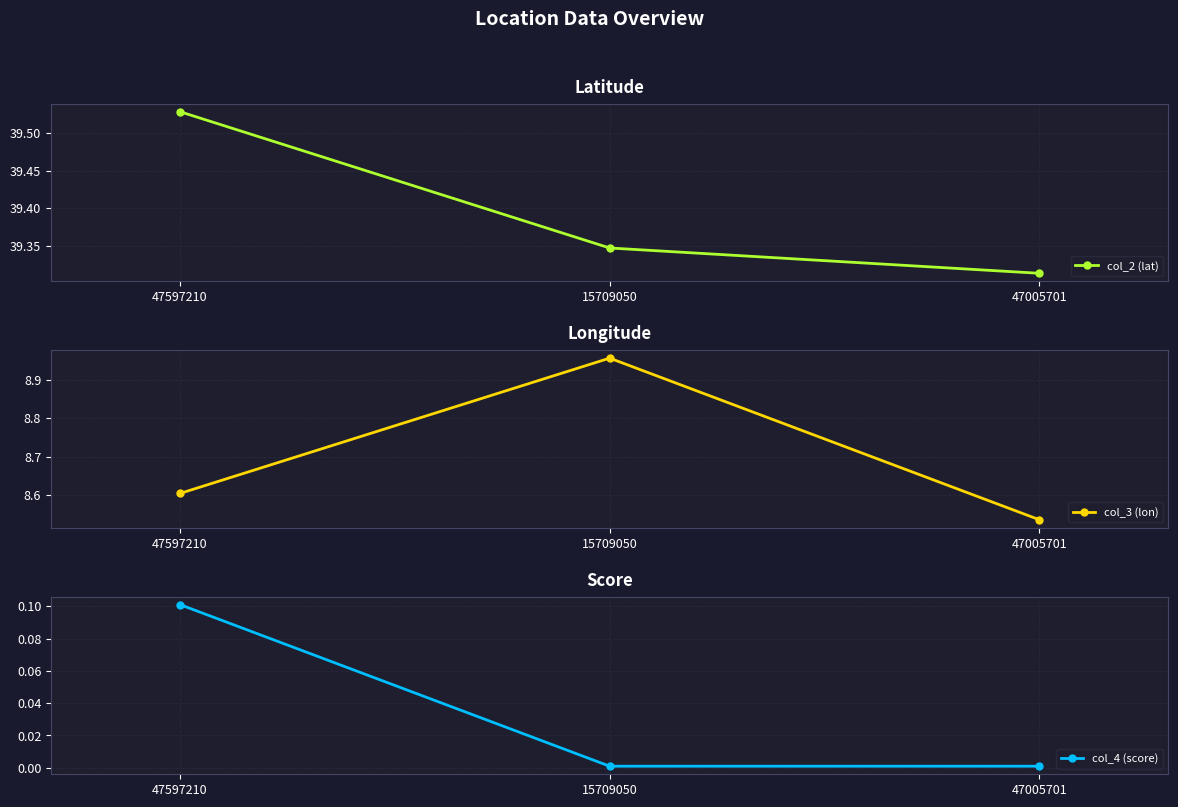

Which series has the largest range (max minus min)?

col_3 (lon)